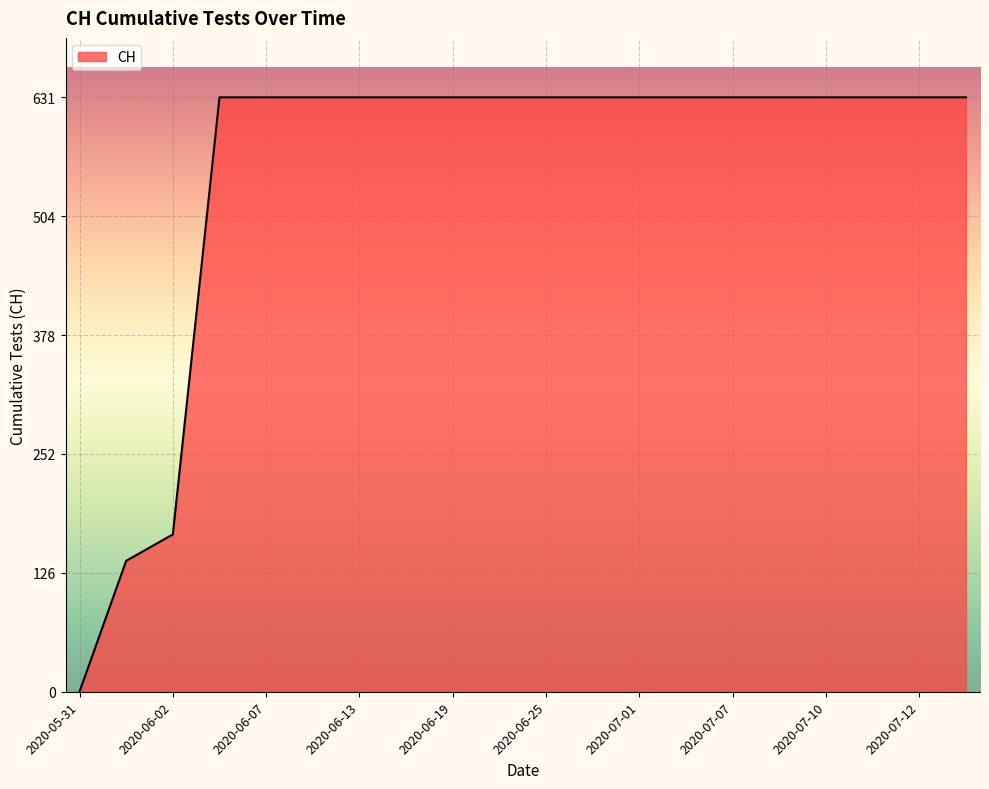

What is the greatest value displayed?

631